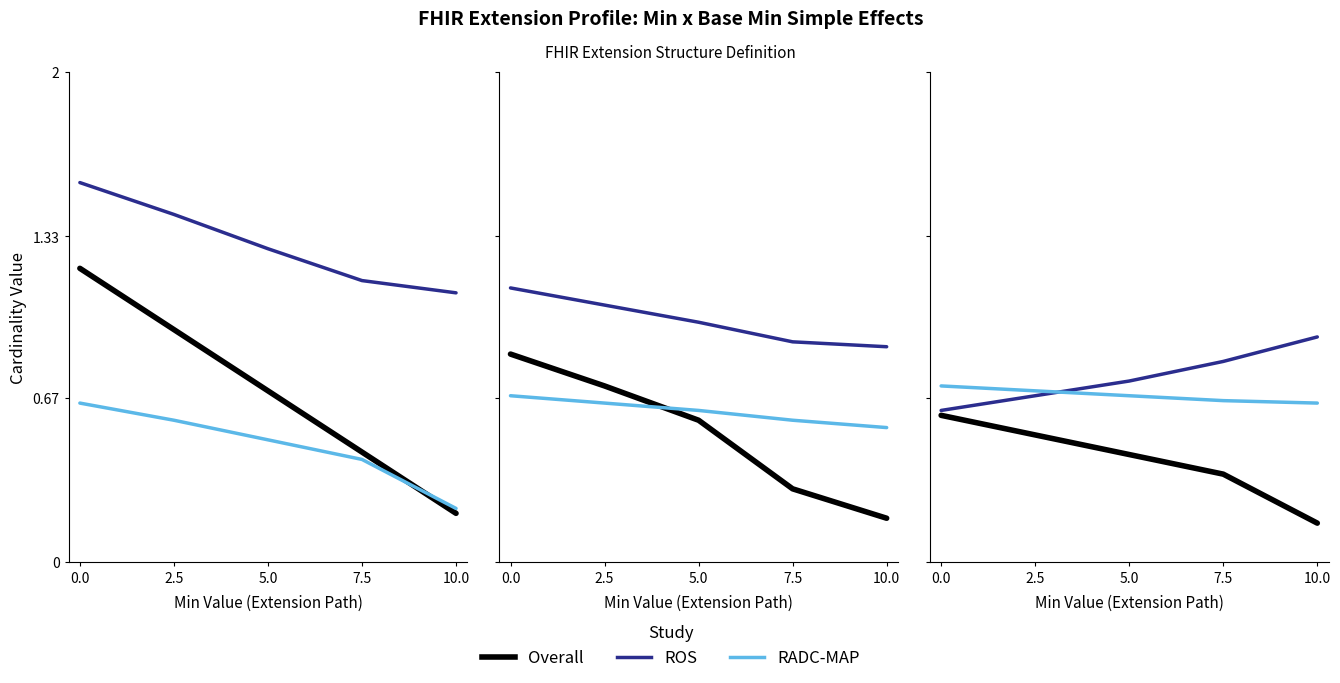

What position from the right is 7.5?

2